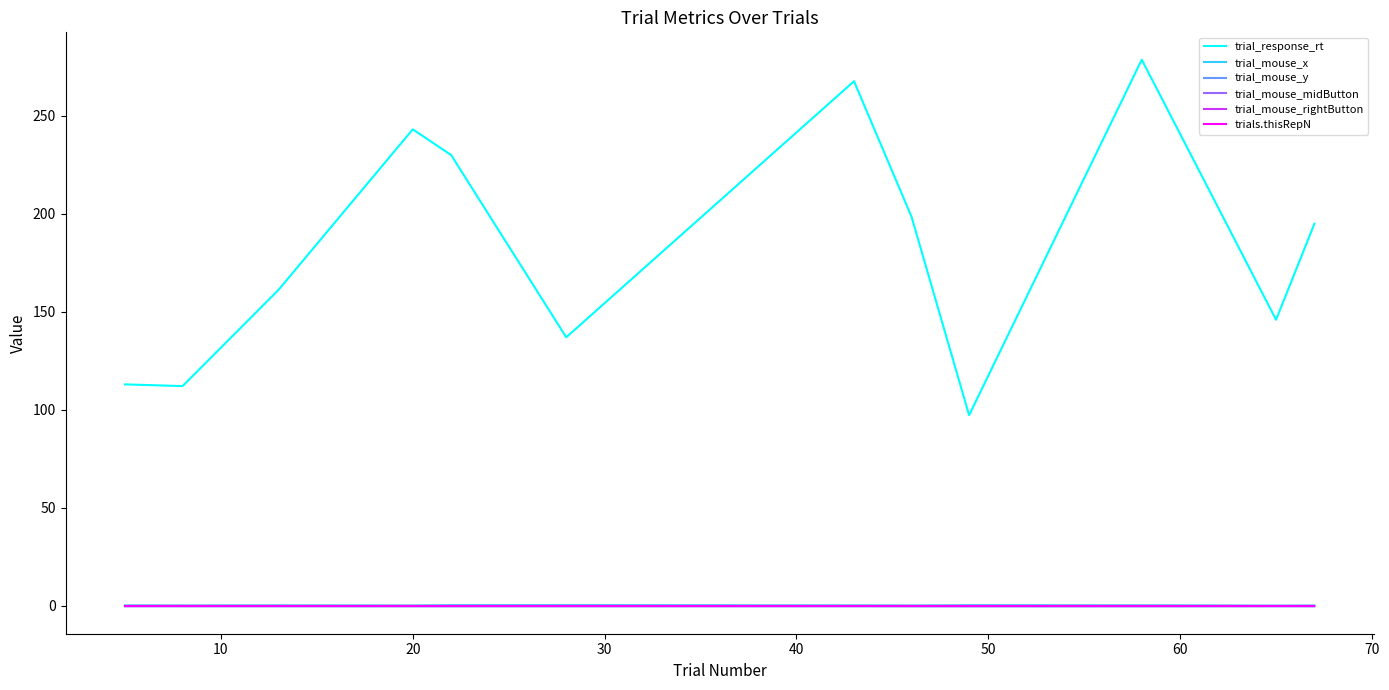

Is this an area chart (filled region under the line)?

No